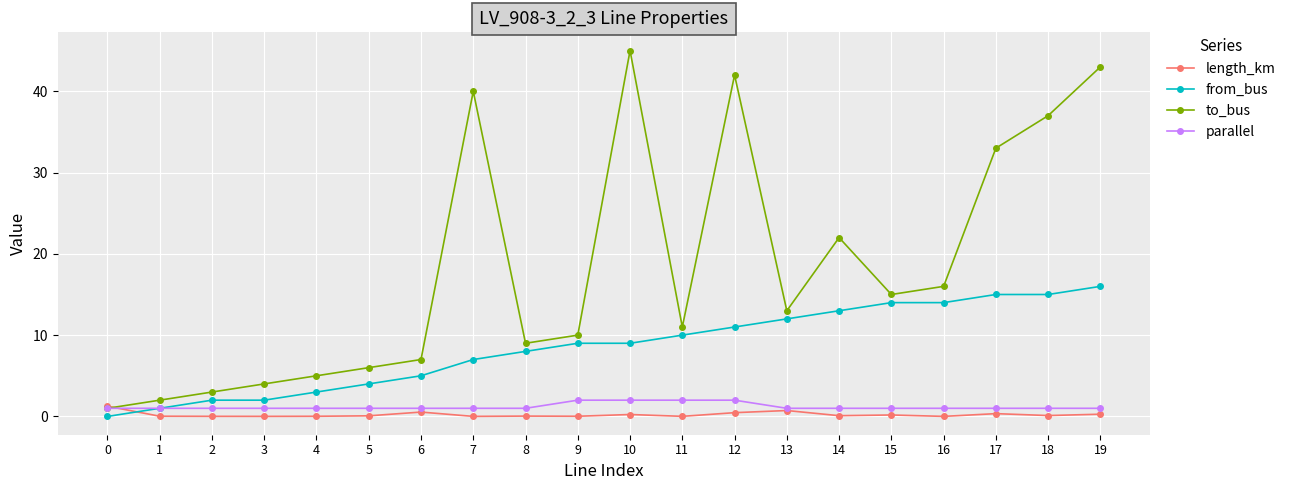

What are all the series names shown in the legend?

length_km, from_bus, to_bus, parallel